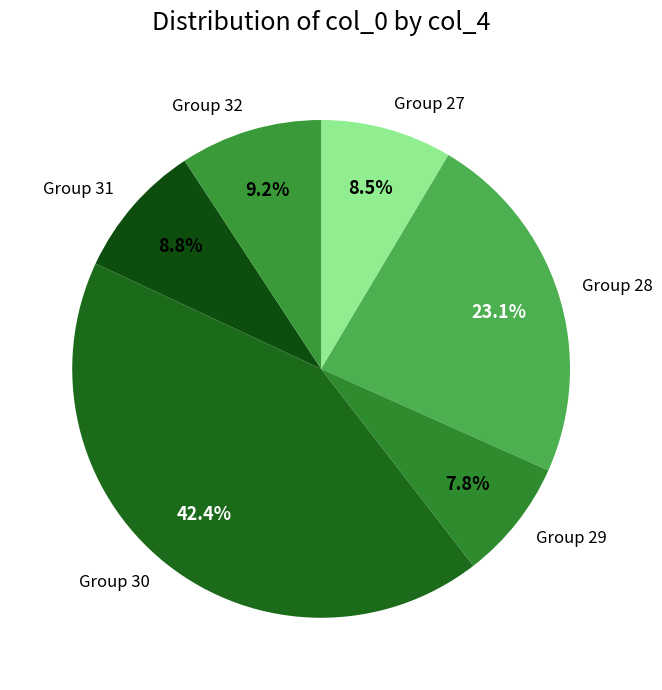

Approximately how many times larger is the value at Group 28 compared to Group 27?

2.7